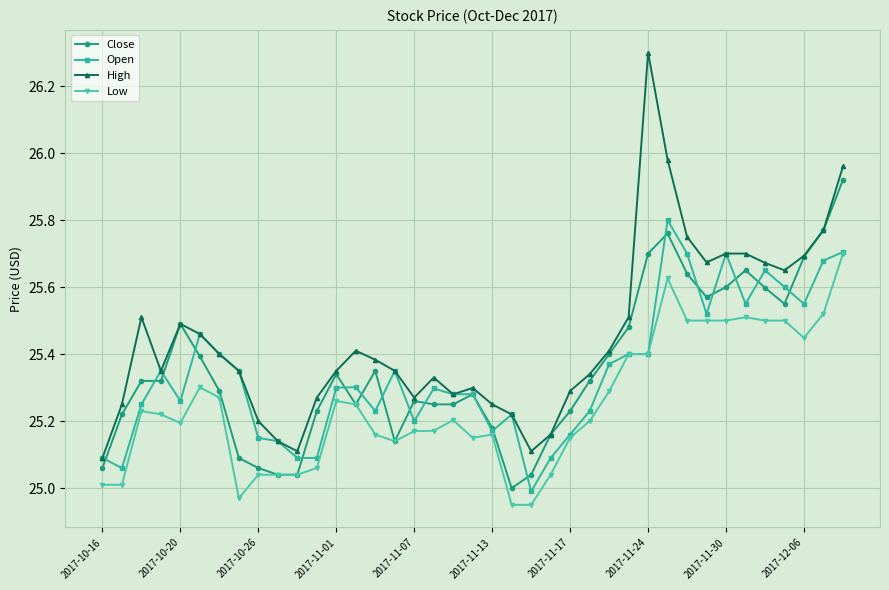

True or false: High has more than 1 interior local peaks.

True